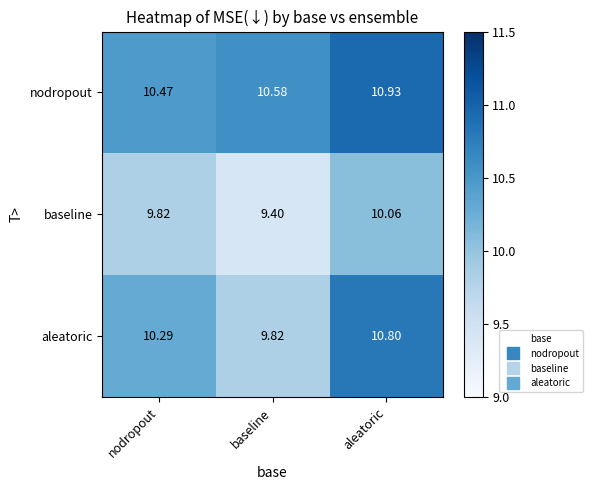

At how many categories does at least one series exceed 9?

3